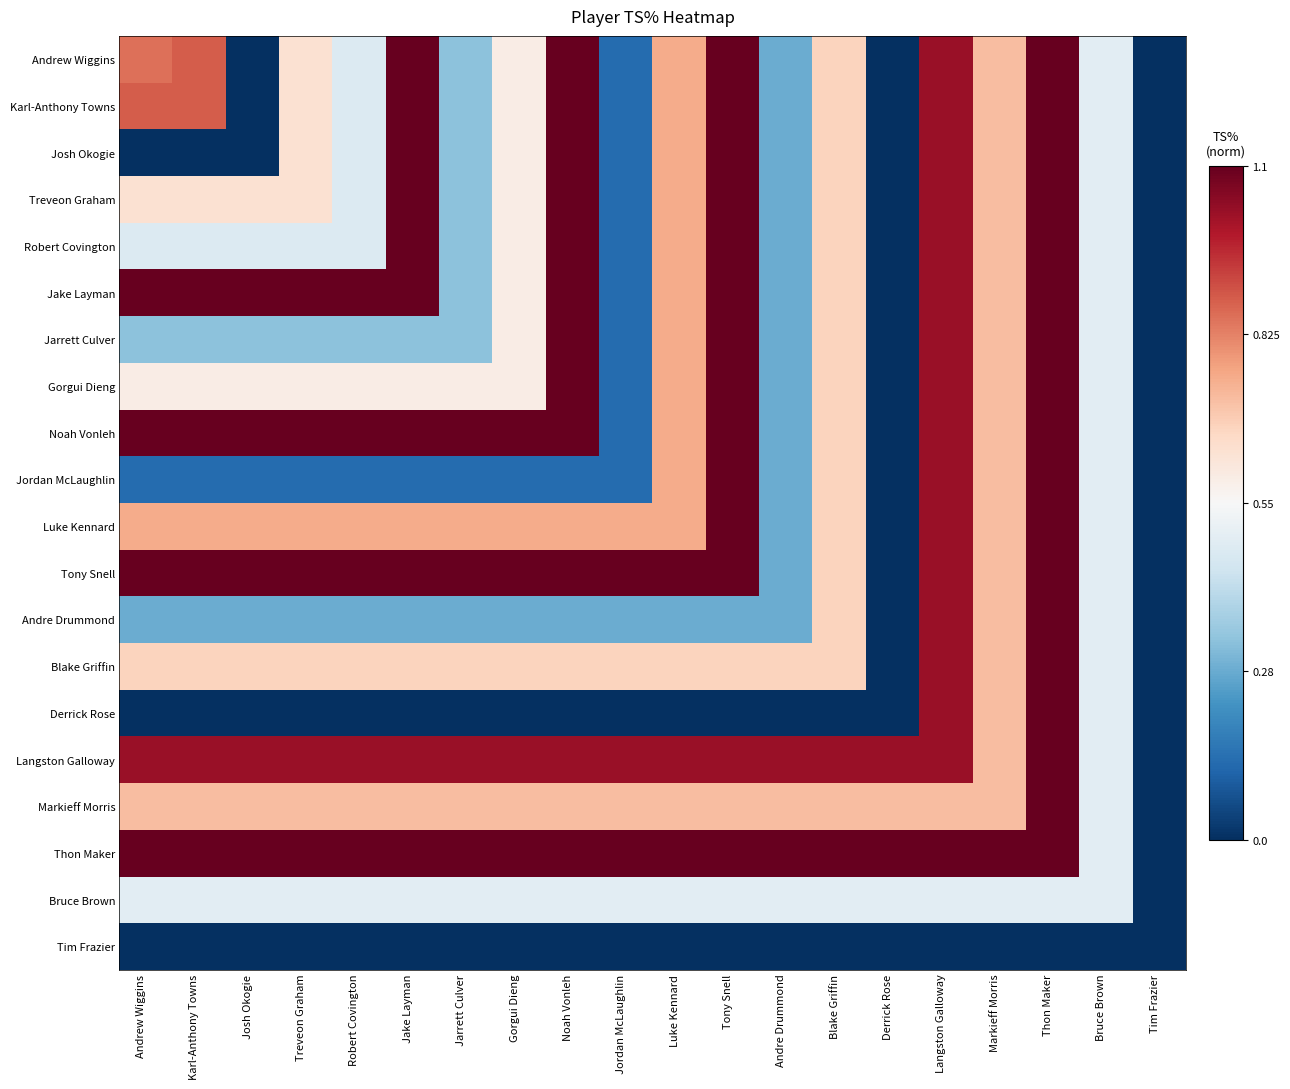

At which category is the sum across all series the highest?

Thon Maker